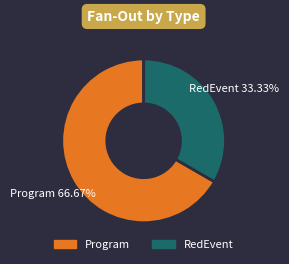

Is there a majority slice in this chart?

Yes